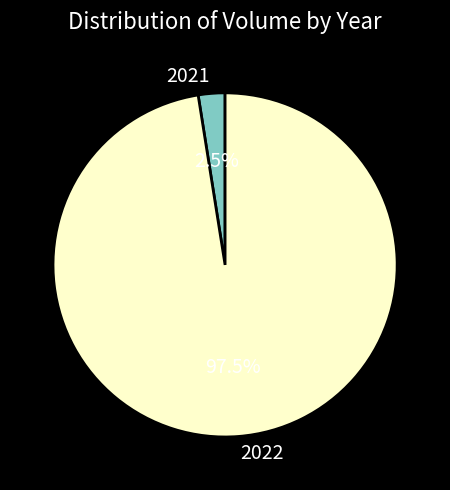

Is there any slice that represents more than half of the pie?

Yes